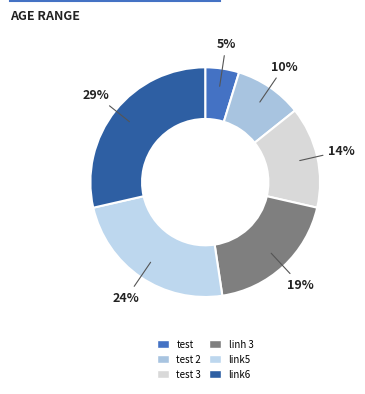

To the nearest percent, what is the average slice percentage?

17%